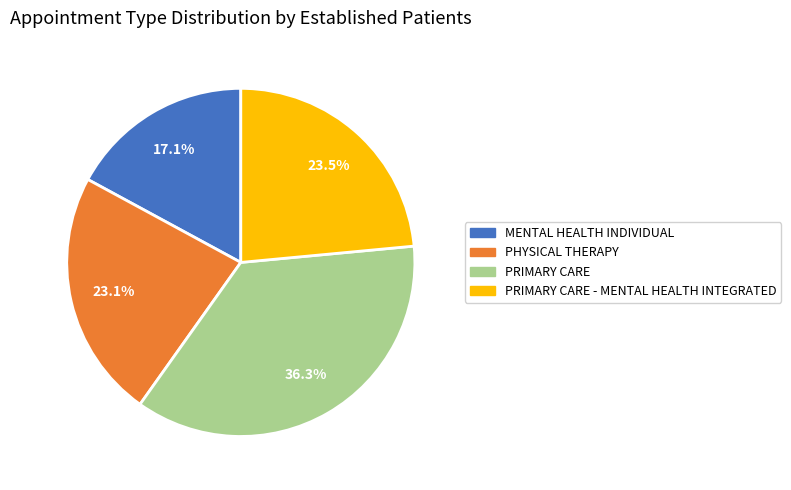

Is there any slice that represents more than half of the pie?

No